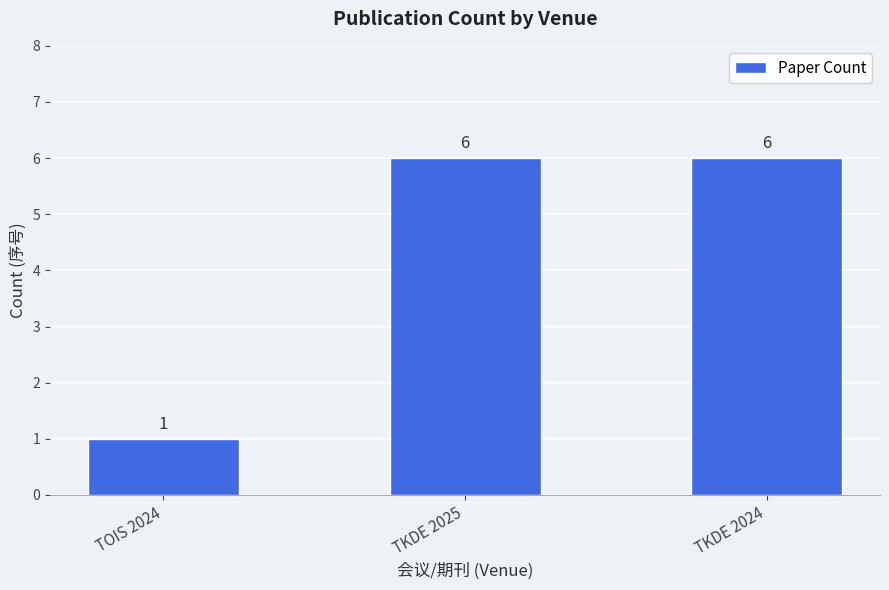

What is the label of the 3rd bar from the right?

TOIS 2024